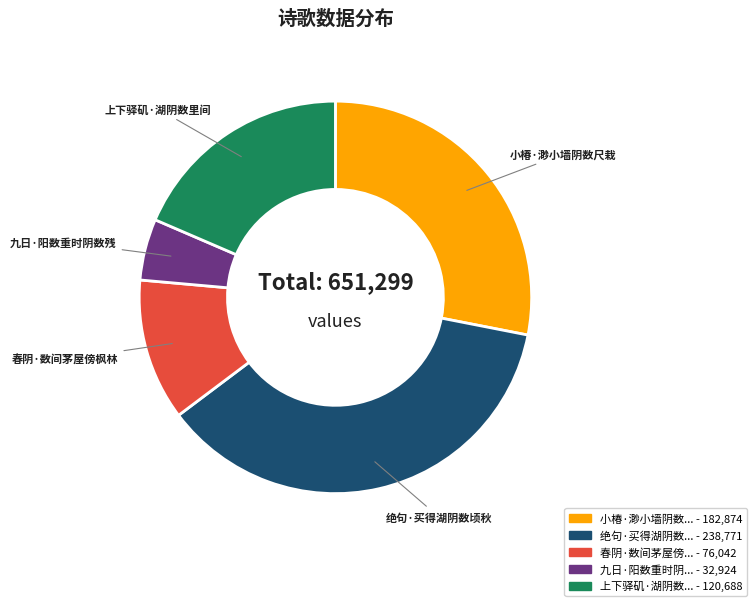

Does any single category account for the majority?

No